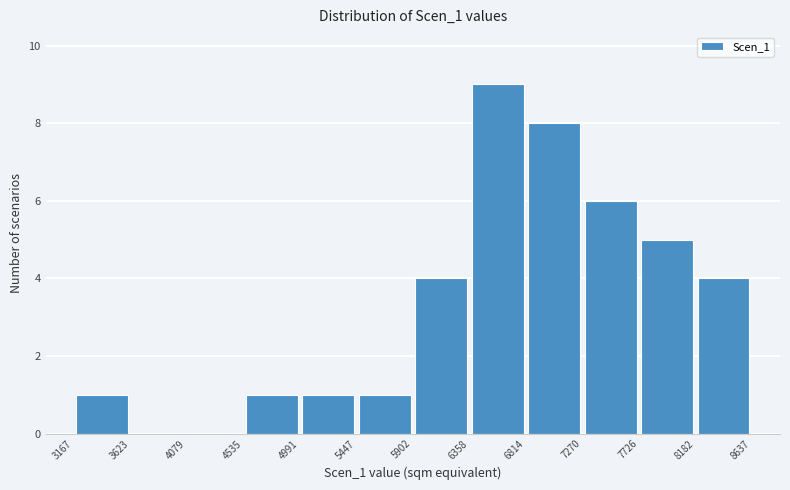

Reading left to right, transcribe this chart: for each bar, give the range it covers on the x-axis and its height. The values are not printed on the chart, so give them approximately, as read against the axis.

3167 to 3623: 1
3623 to 4079: 0
4079 to 4535: 0
4535 to 4991: 1
4991 to 5447: 1
5447 to 5902: 1
5902 to 6358: 4
6358 to 6814: 9
6814 to 7270: 8
7270 to 7726: 6
7726 to 8182: 5
8182 to 8637: 4